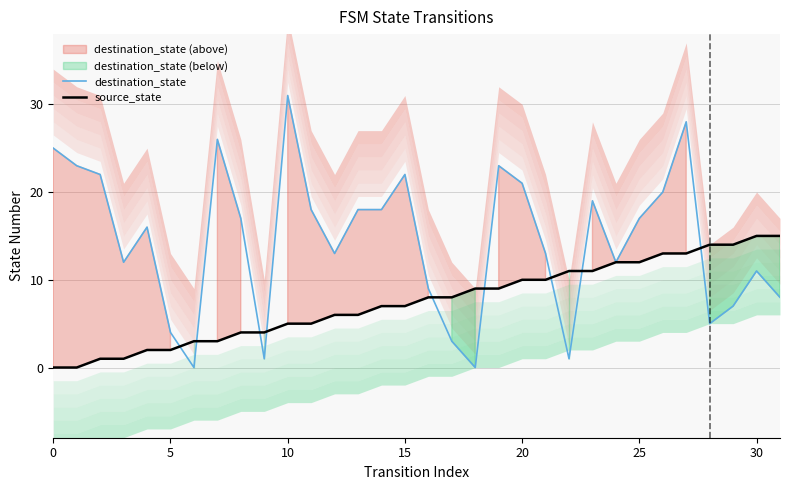

What is the difference between the source_state values at 21 and 26?

3